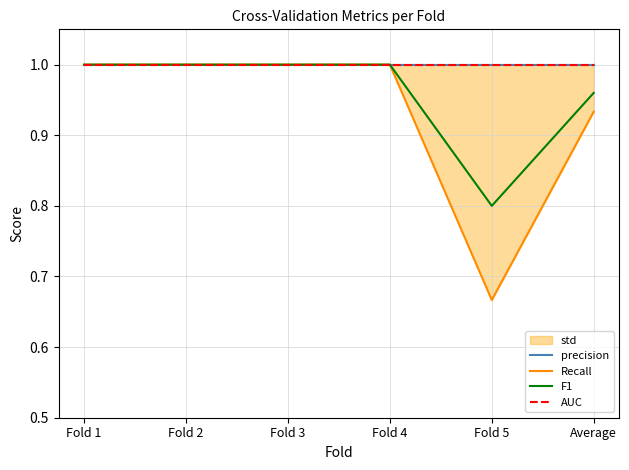

Which category has the lowest value in the F1 series?

Fold 5